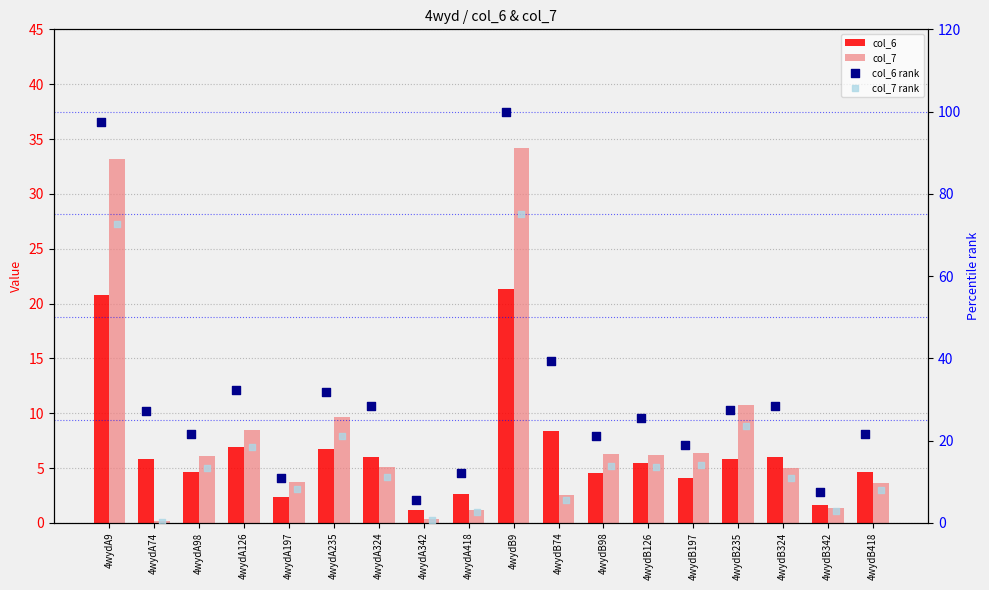

Which series reaches the maximum Y coordinate?

col_6 rank